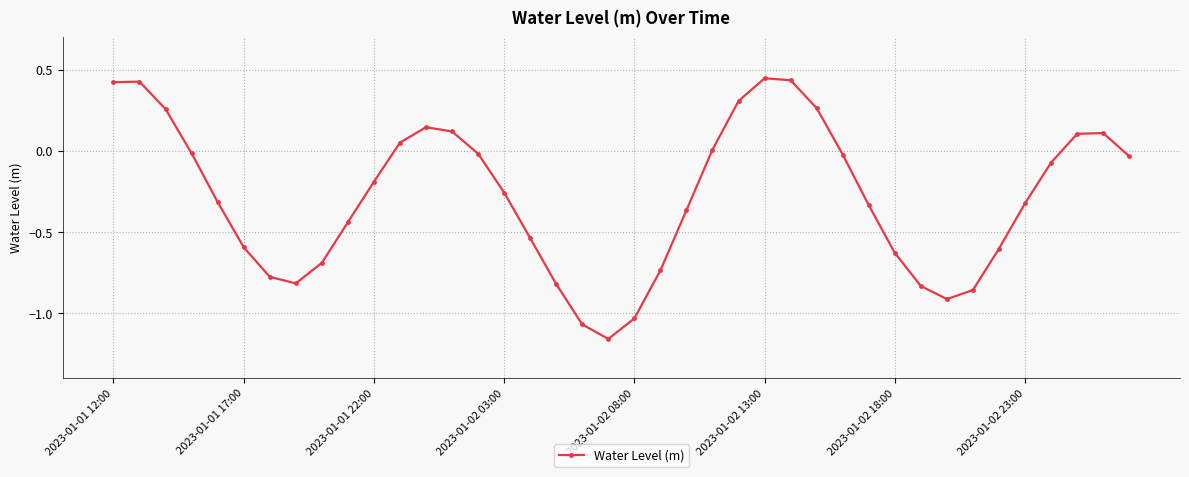

How many lines are shown in the chart?

1